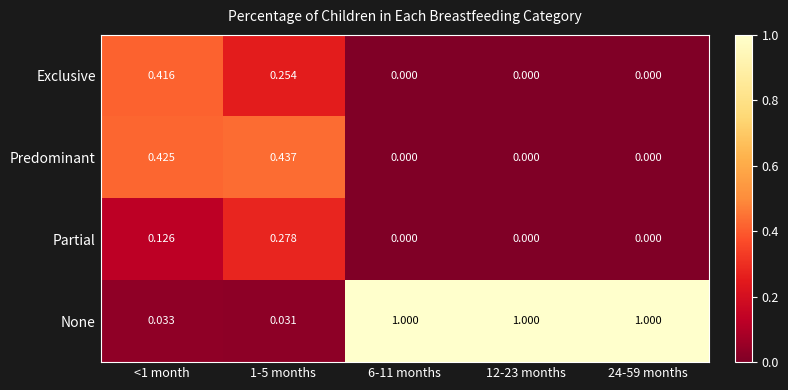

Rank the series by their maximum value, from highest to lowest.

None, Predominant, Exclusive, Partial